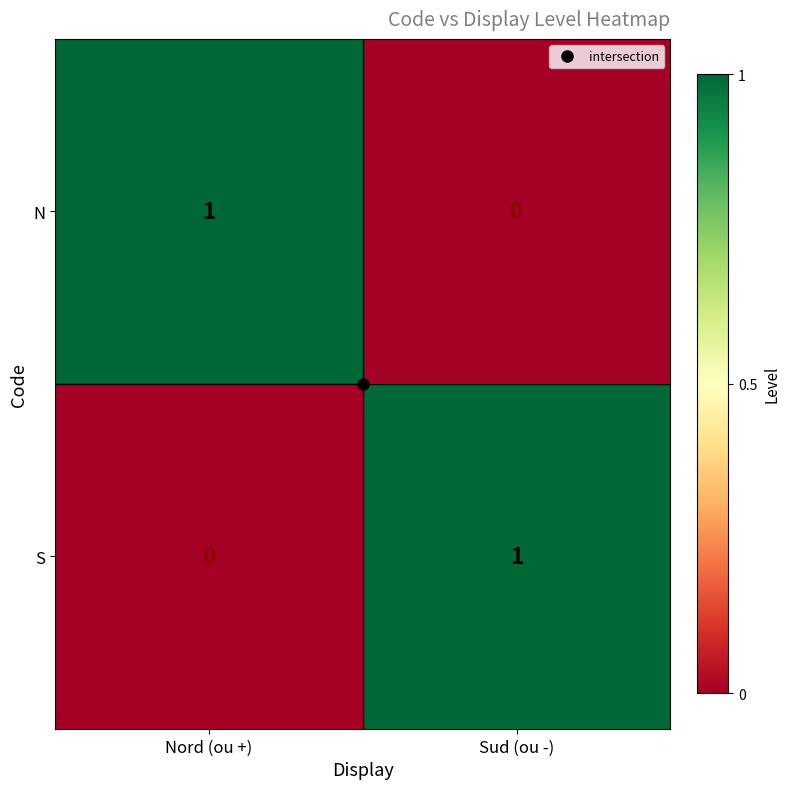

Is the value of N at Sud (ou -) greater than the value of S at Sud (ou -)?

No